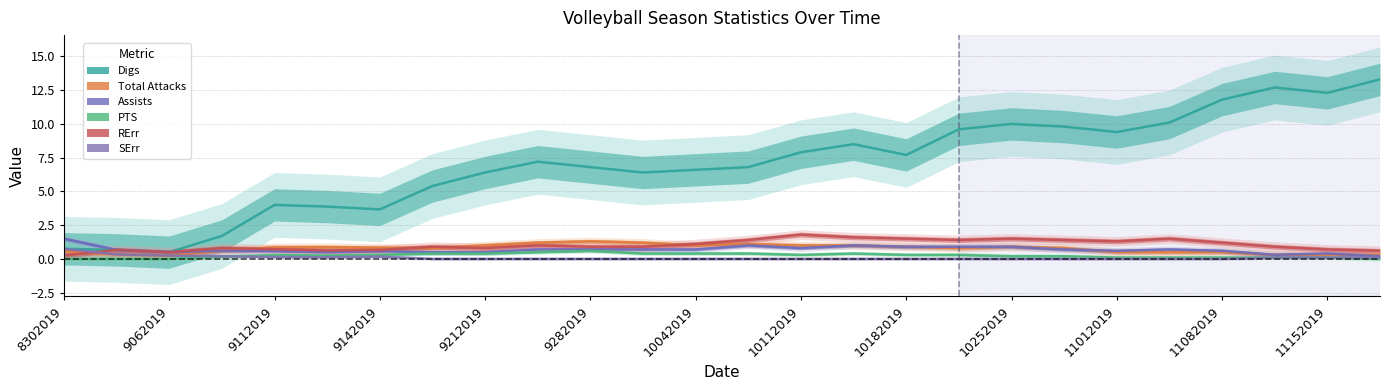

What are all the series names shown in the legend?

Digs, Total Attacks, Assists, PTS, RErr, SErr